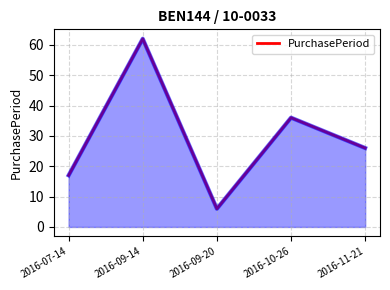

What is the sum of all values?

147